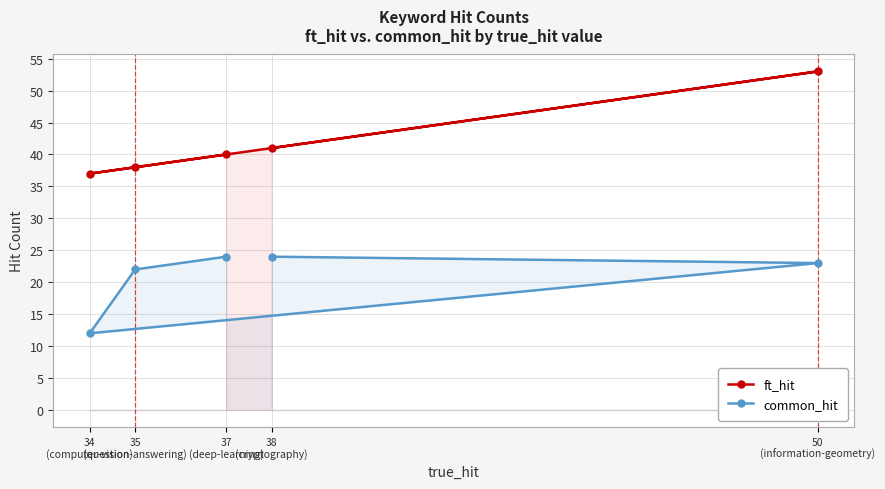

What is the sum of the common_hit values at 35
(question-answering) and 38
(cryptography)?

46